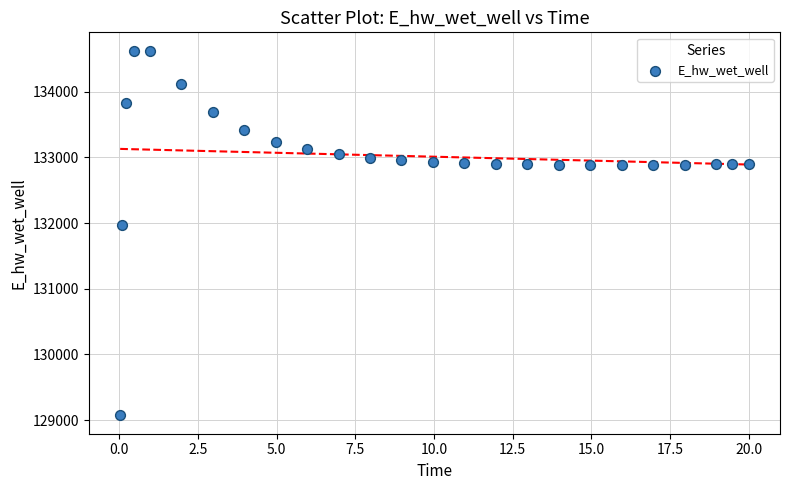

What is the range of X values (max minus min)?

20.0